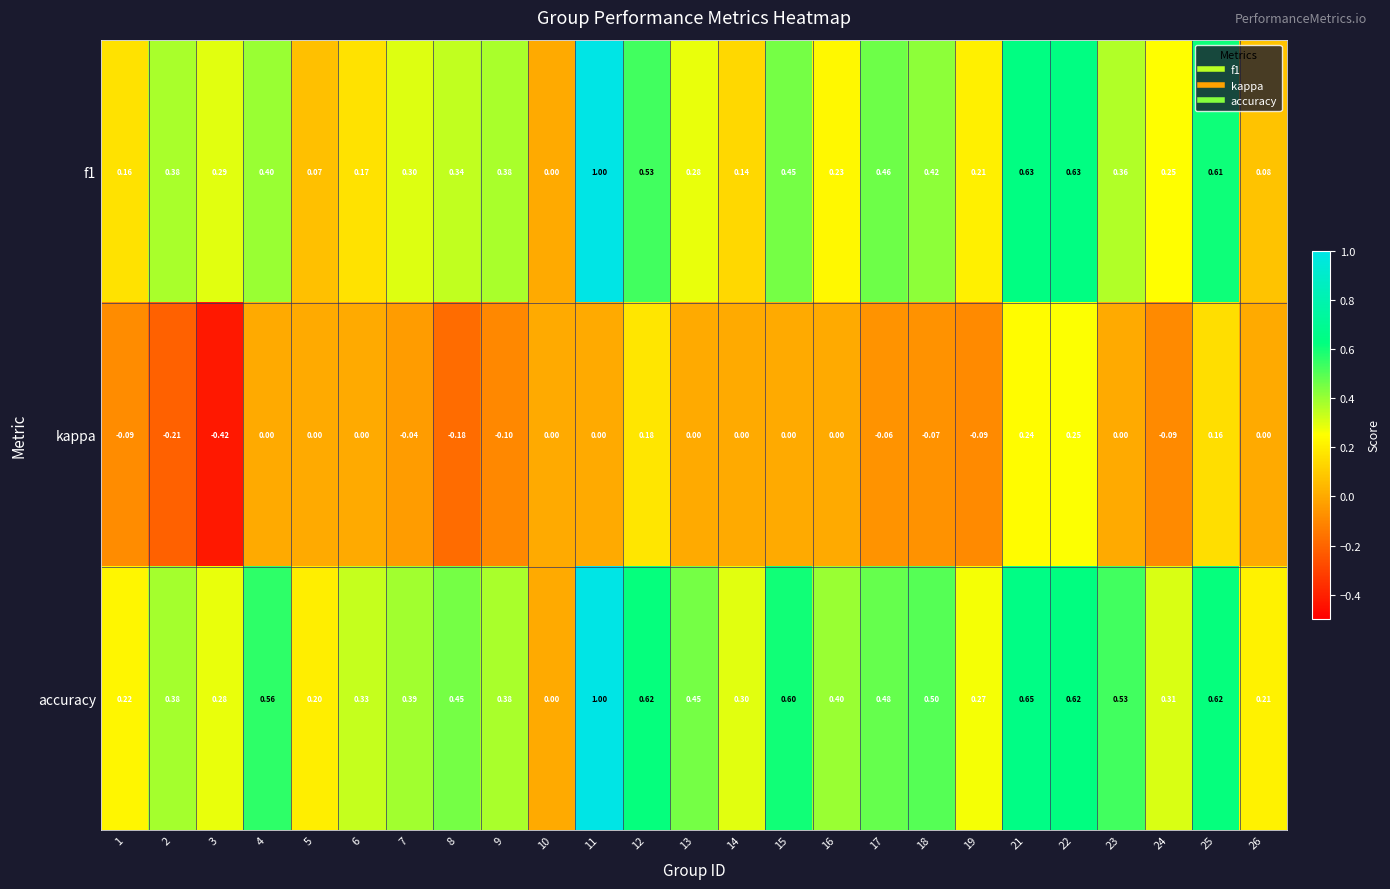

Which series has the largest total across all categories?

accuracy